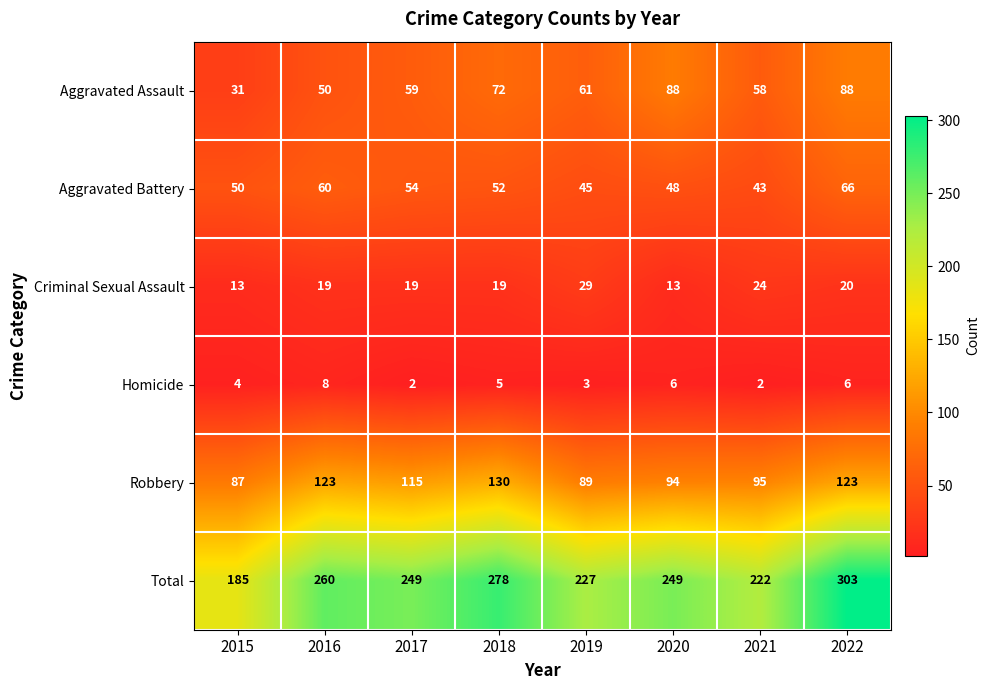

What is the total value across all series at 2017?

498